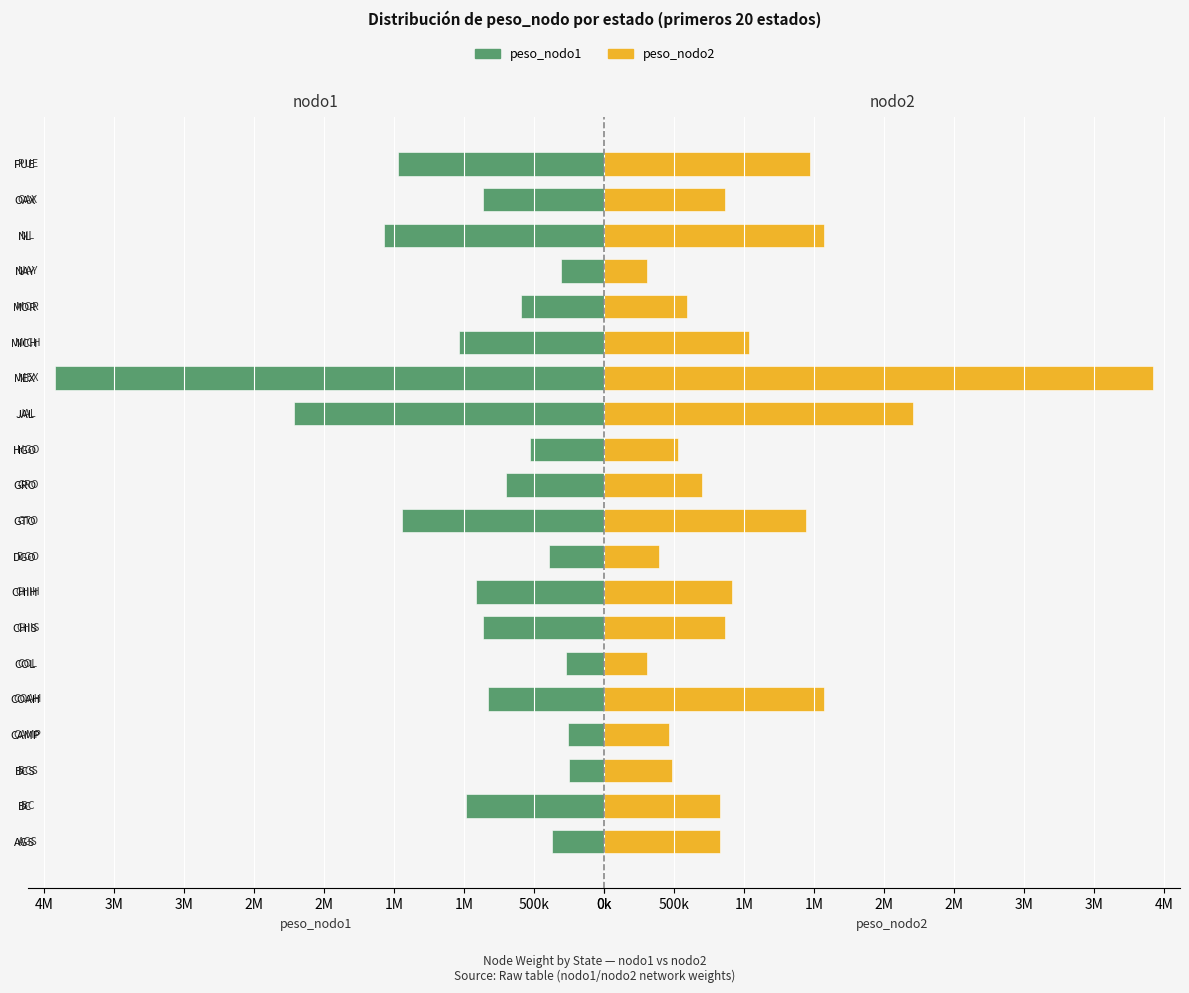

Does the chart contain any negative values?

No